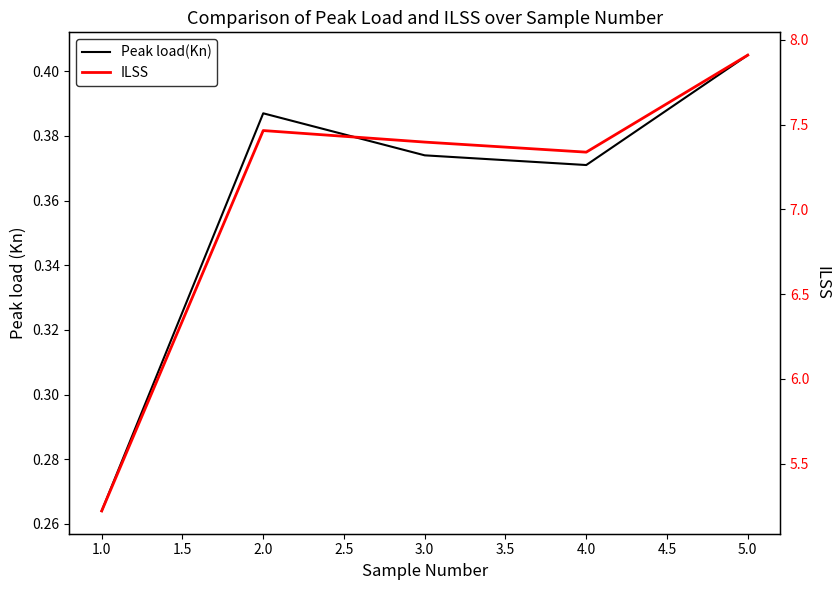

List the series in order of their peak value, lowest first.

Peak load(Kn), ILSS